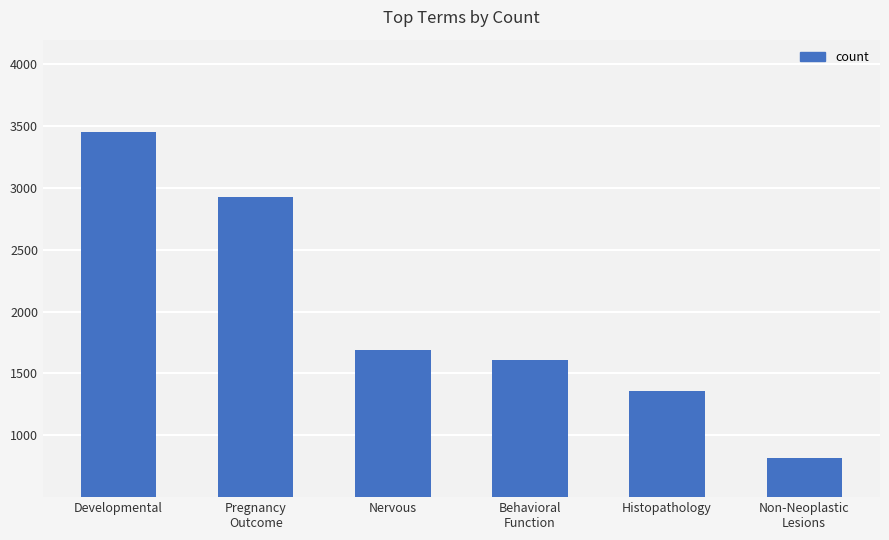

What is the average value?

1977